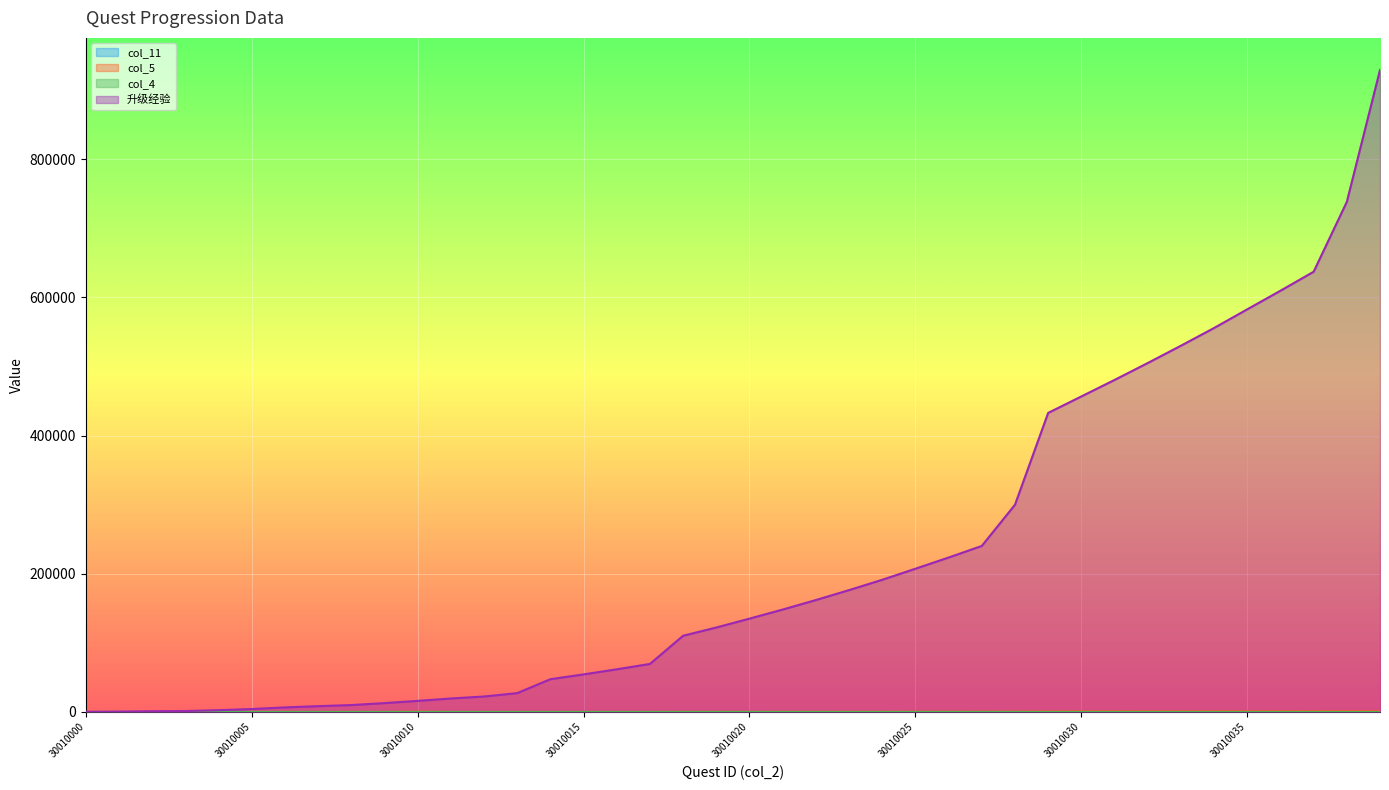

True or false: col_4 has more than 2 points higher than both neighbors.

False